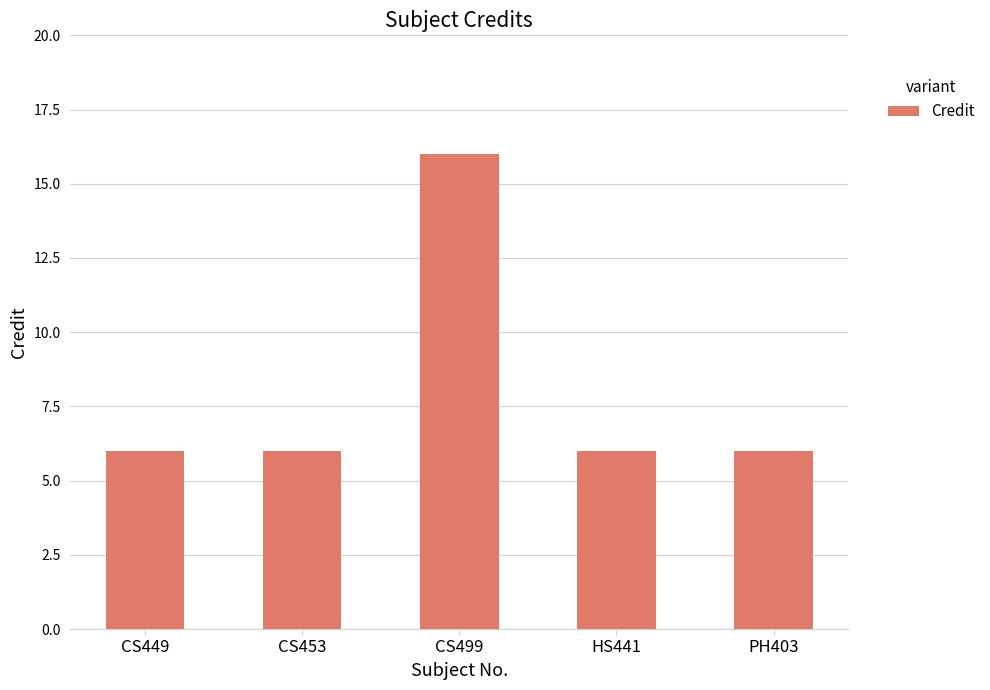

Reading right to left, transcribe all the data shown in this chart.

6	6	16	6	6